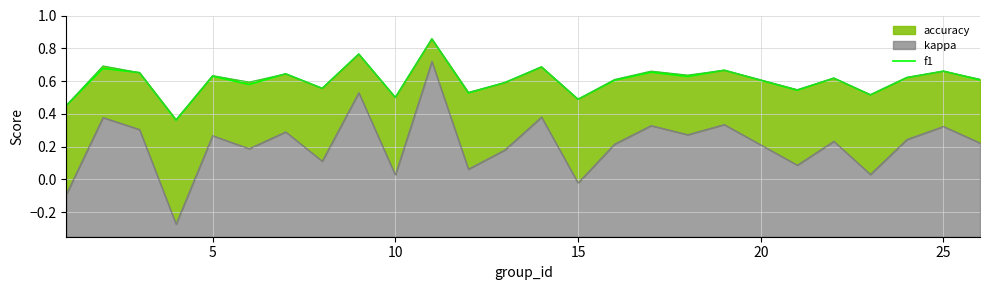

What is the difference between the second highest and second lowest values?

0.3